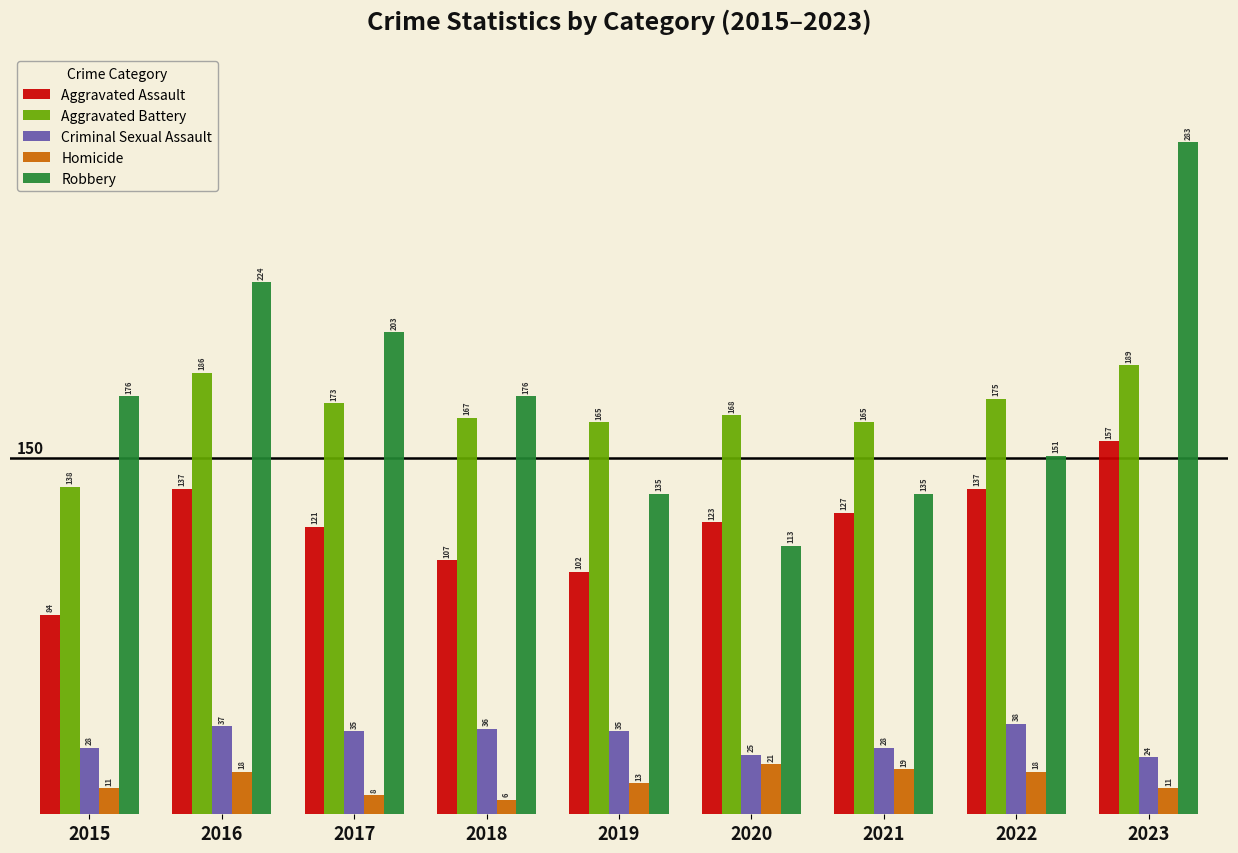

At which label does Criminal Sexual Assault first exceed 35?

2016